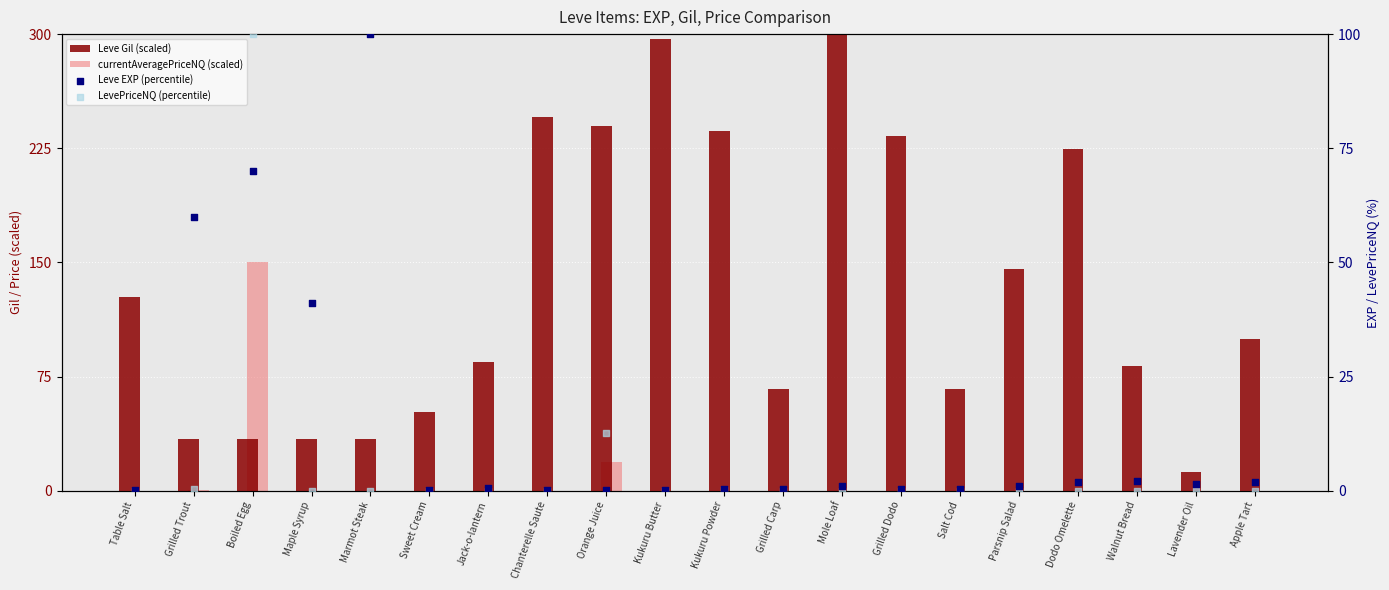

Which series reaches the maximum Y coordinate?

Leve Gil (scaled)